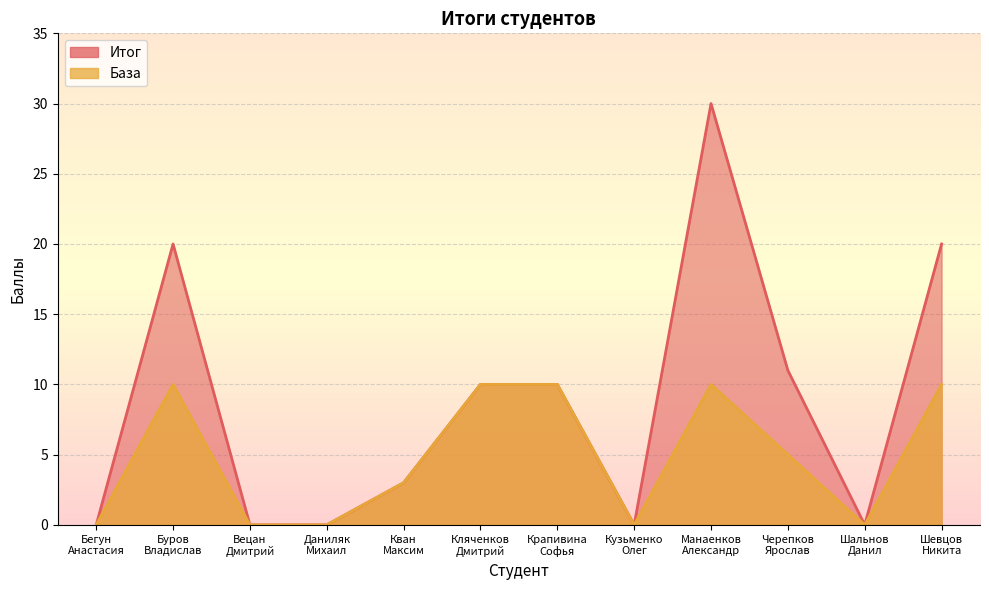

At which category is the sum across all series the highest?

Манаенков
Александр